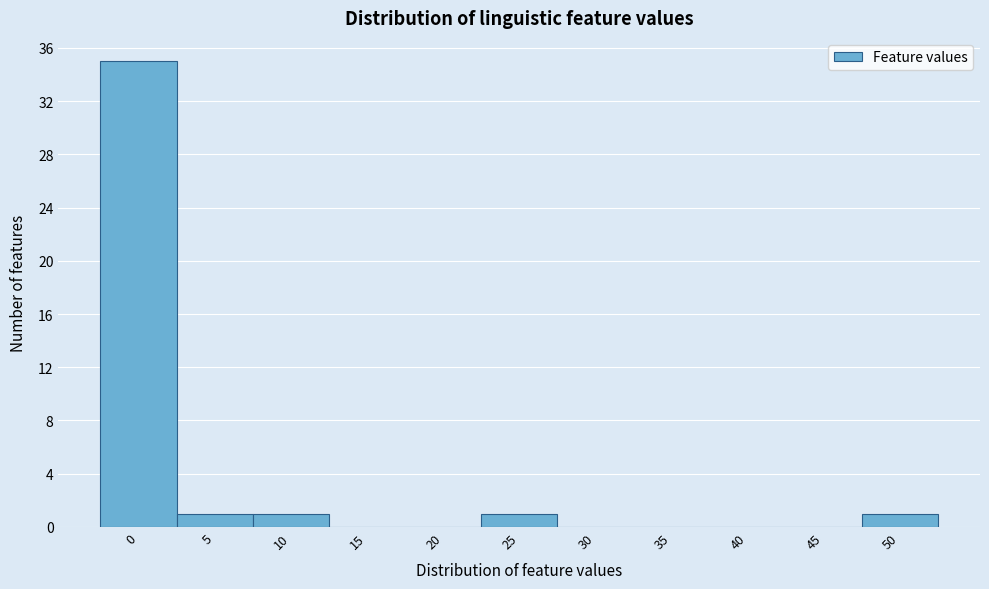

Reading left to right, transcribe all the data shown in this chart.

0=35	5=1	10=1	15=0	20=0	25=1	30=0	35=0	40=0	45=0	50=1